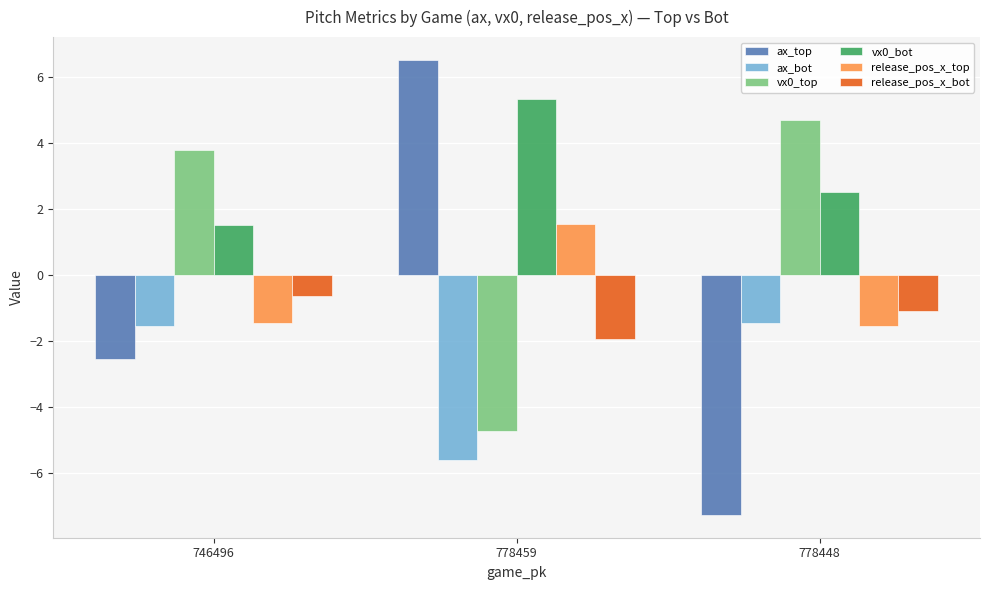

At which category is the sum across all series the highest?

778459